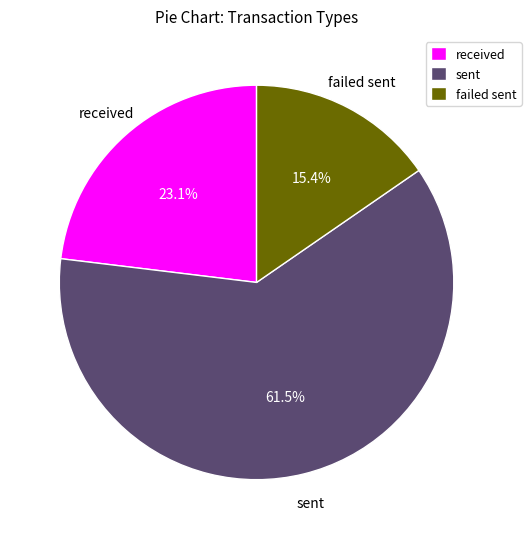

Approximately how many times larger is the value at received compared to failed sent?

1.5